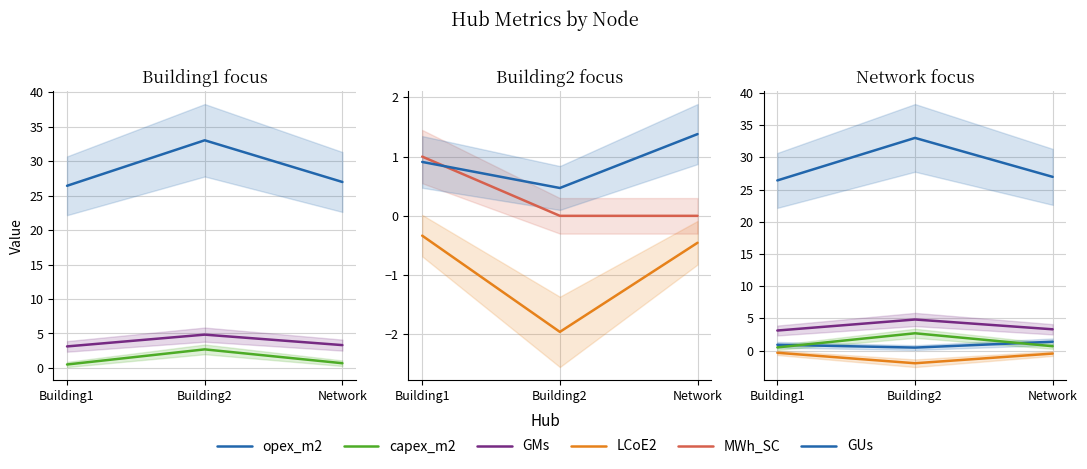

The MWh_SC series shows 0.0 at Network. True or false?

True